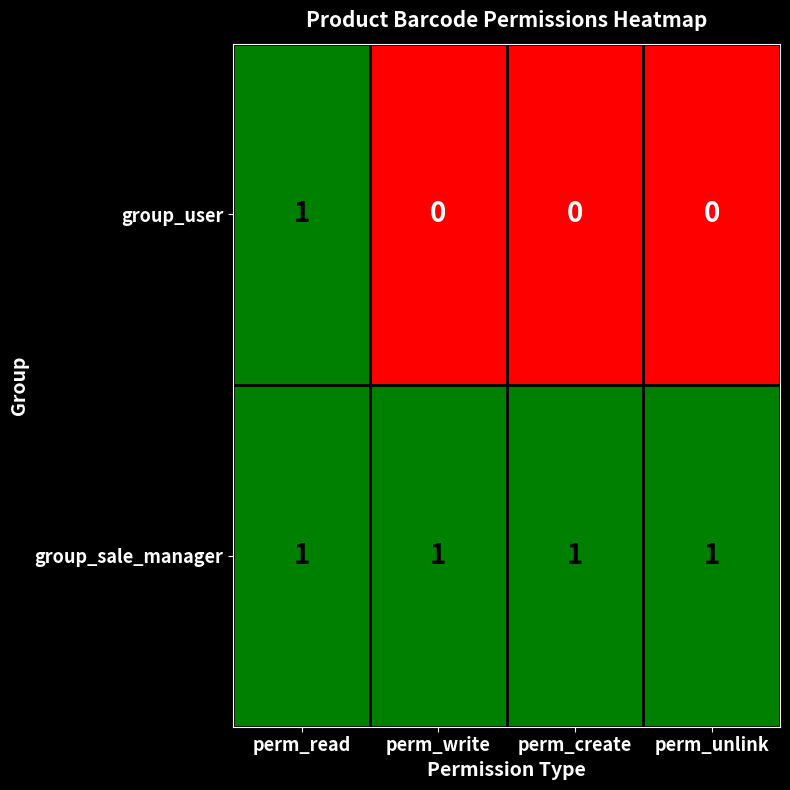

At which category is the sum across all series the highest?

perm_read